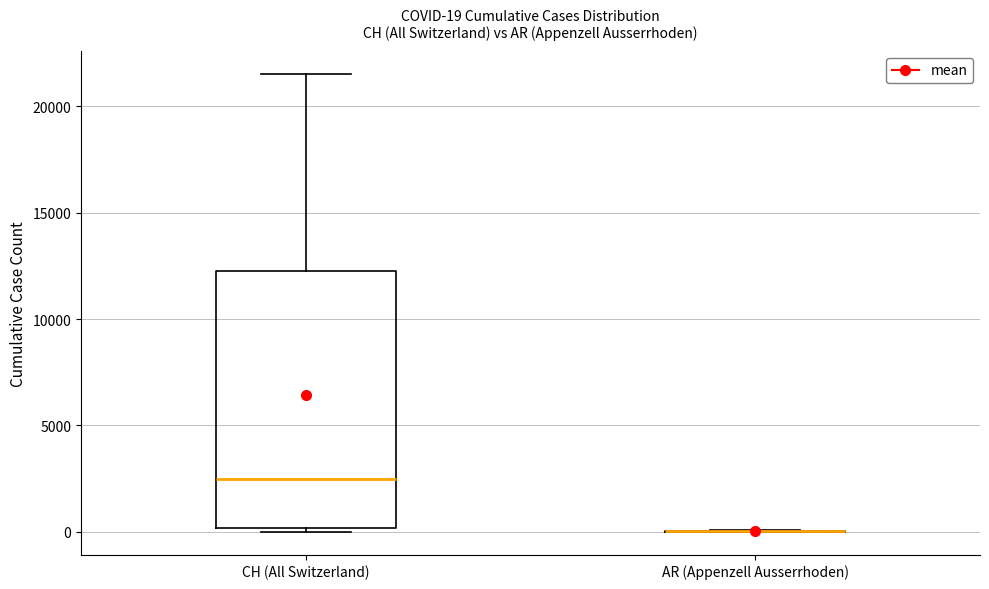

Which box is the tallest, from its lower edge to its upper edge?

CH (All Switzerland)